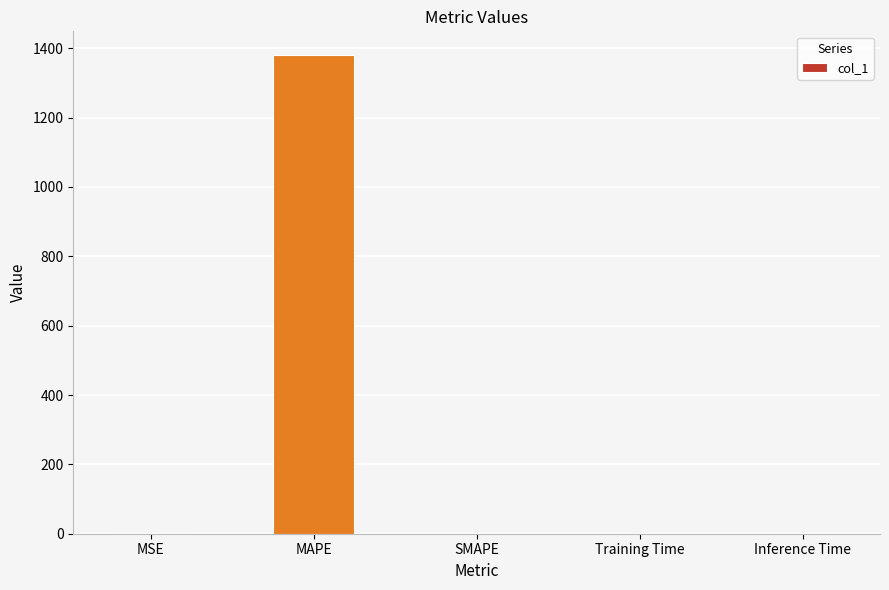

Is it true that the value at SMAPE is -468.3?

False